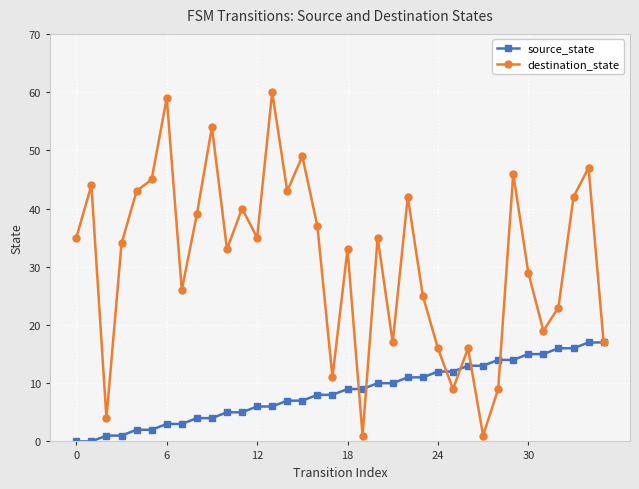

Which series has the largest total across all categories?

destination_state